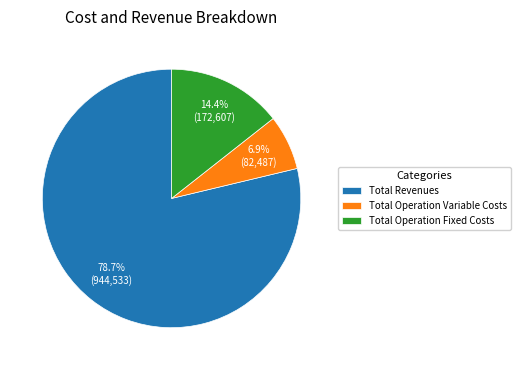

The Total Operation Variable Costs slice represents 7% of the pie. True or false?

True